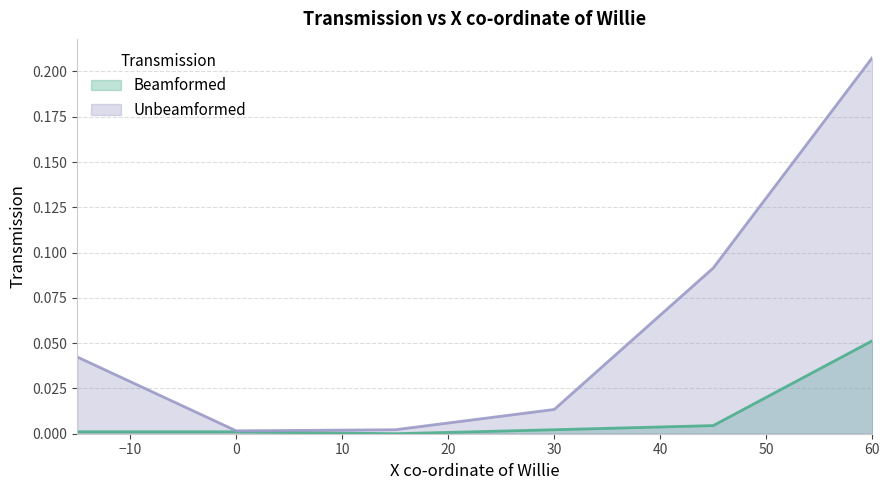

Rank the series by their maximum value, from highest to lowest.

Unbeamformed, Beamformed